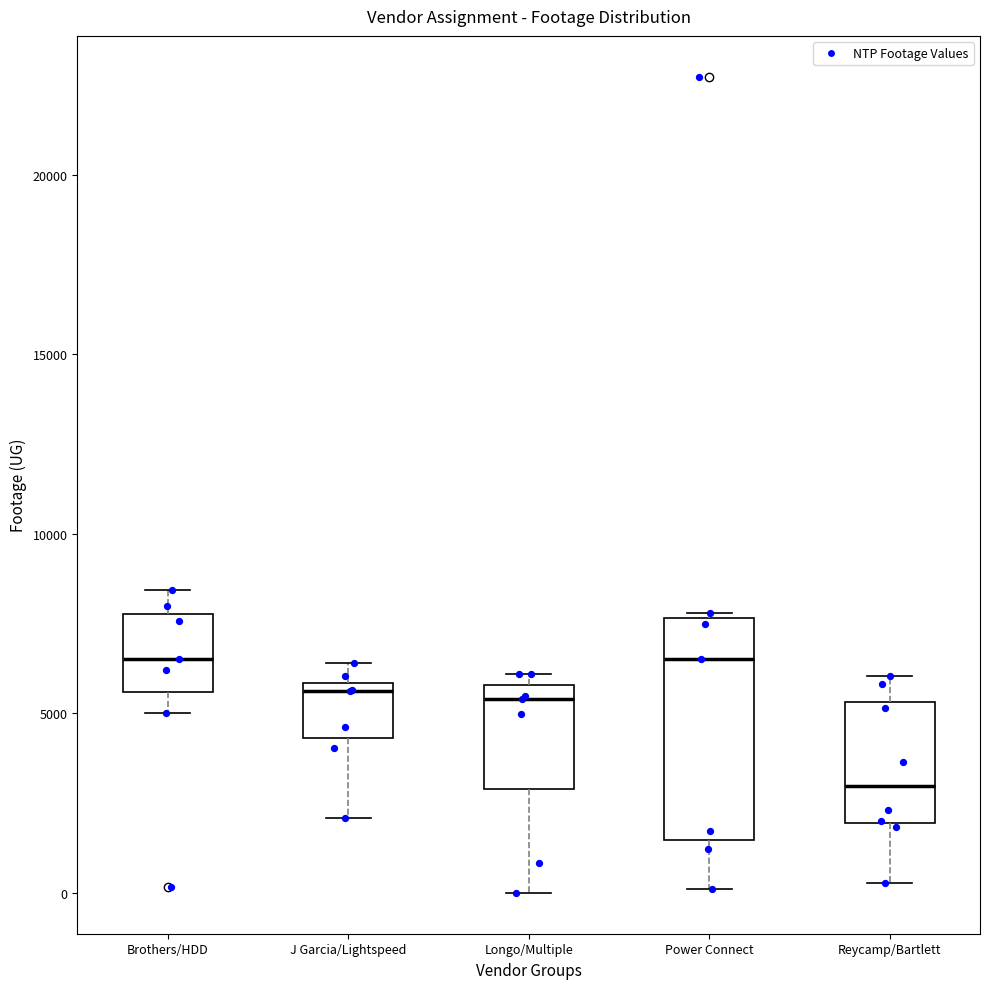

Reading left to right, read every box against the y-axis: the position of its median line, the range the box covers, and the ends of its whiskers. The values are not printed on the chart, so give them approximately, as read against the axis.

Brothers/HDD: median 6500, box 5500 to 8000, whiskers 5000 to 8500
J Garcia/Lightspeed: median 5500, box 4500 to 6000, whiskers 2000 to 6500
Longo/Multiple: median 5500, box 3000 to 6000, whiskers 0 to 6000 (just above the box's upper edge)
Power Connect: median 6500, box 1500 to 7500, whiskers 0 to 8000
Reycamp/Bartlett: median 3000, box 2000 to 5500, whiskers 500 to 6000